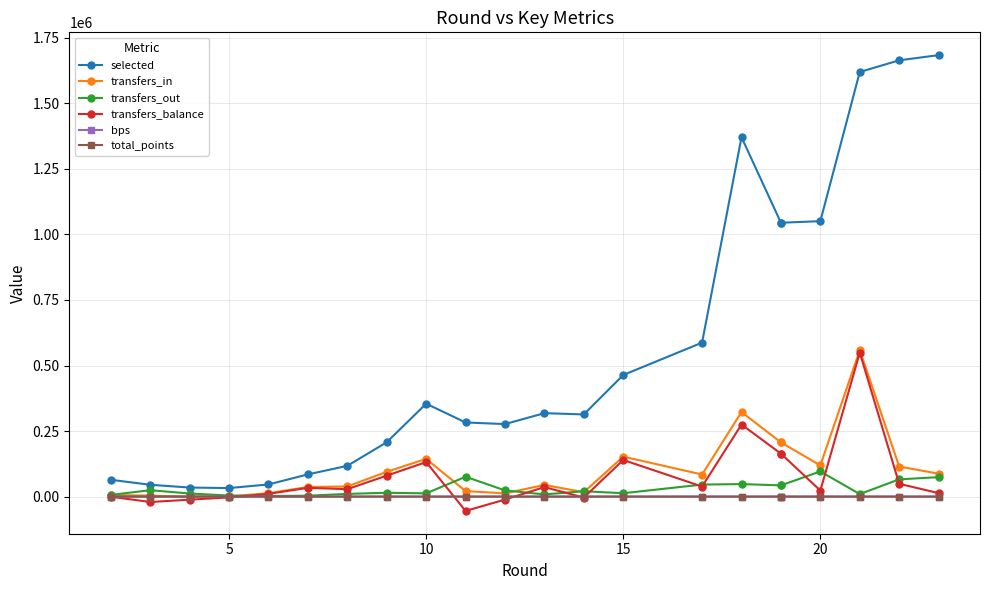

Which has a higher value, 10 or 20?

20